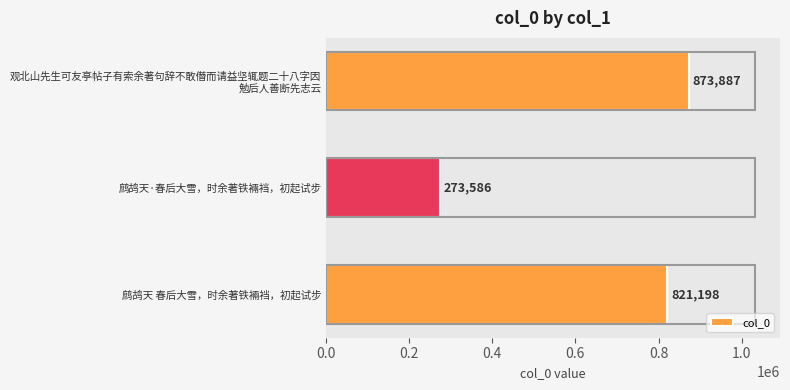

What is the smallest value displayed?

273586